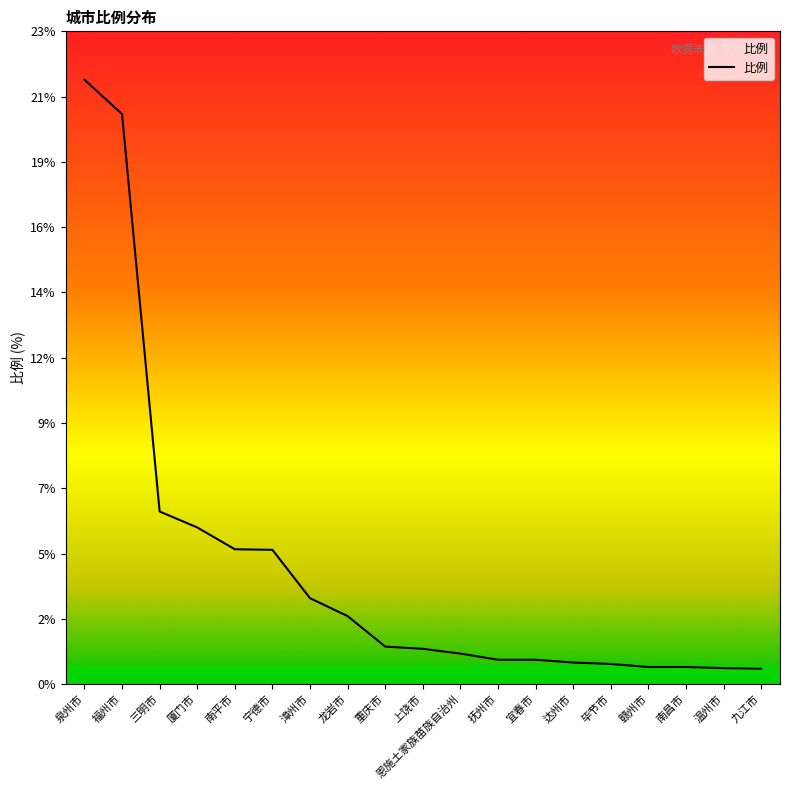

Which label corresponds to the smallest value in the chart?

九江市